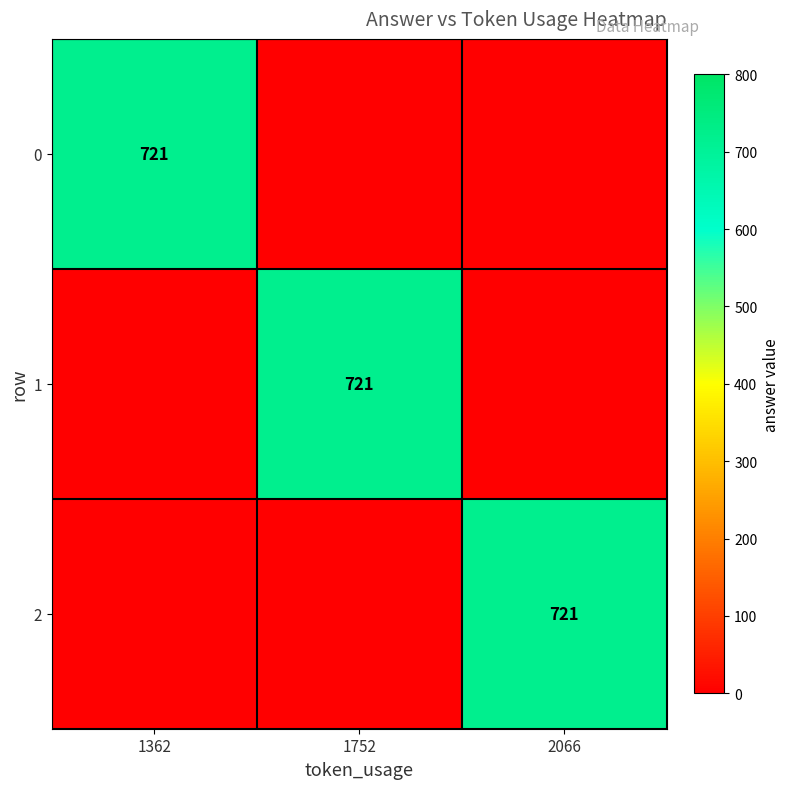

Count the number of categories in the chart.

3